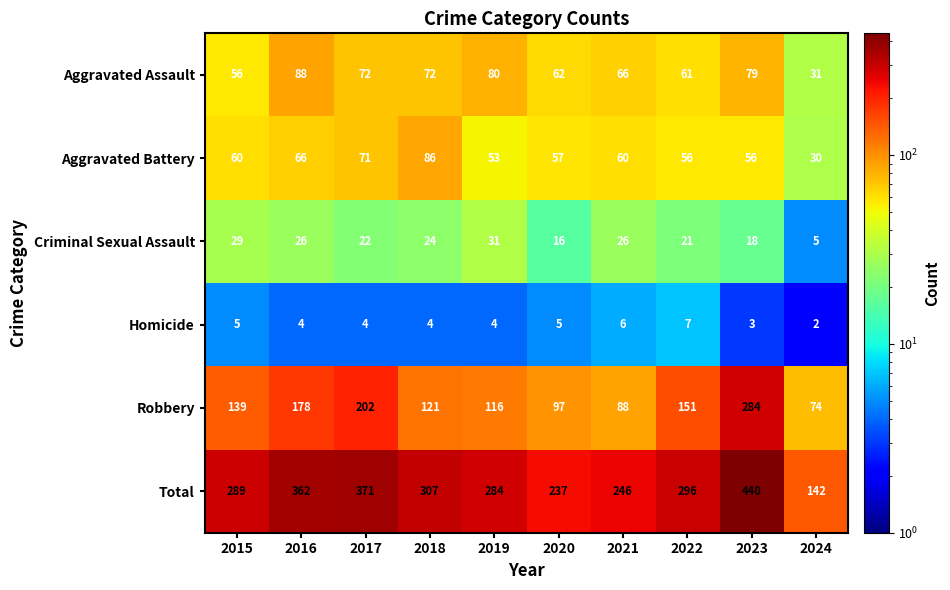

What is the difference between the second highest and minimum values in the Total series?

229